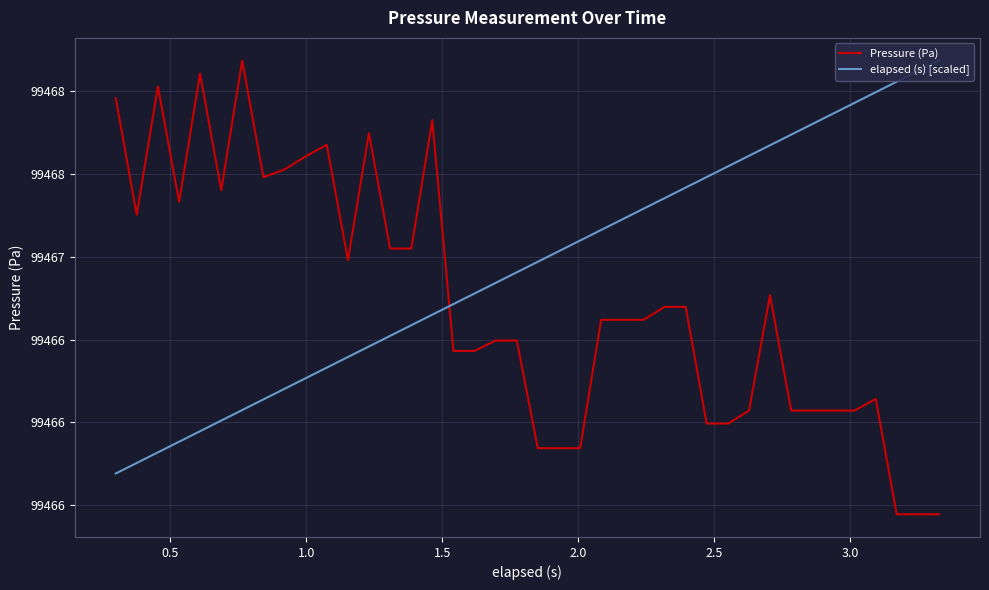

Rank the series at 1.0 from lowest to highest value.

elapsed (s) [scaled], Pressure (Pa)